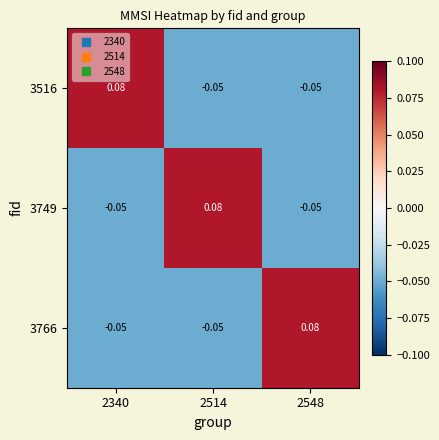

Which category has the highest value across all series?

2340